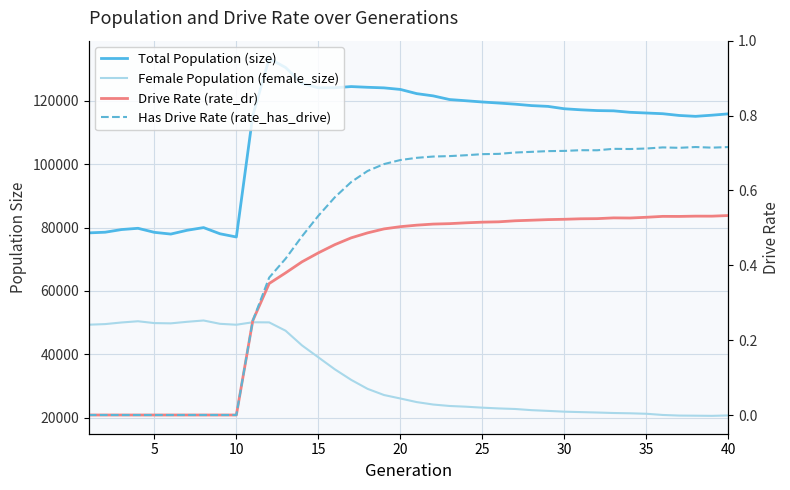

Reading left to right, list all the values displayed in this chart.

Total Population (size): 78314.0	78521.0	79363.0	79758.0	78483.0	77938.0	79139.0	79981.0	78032.0	77012.0	115296.0	133322.0	130493.0	125443.0	124090.0	124107.0	124476.0	124249.0	124066.0	123572.0	122245.0	121540.0	120383.0	120003.0	119610.0	119278.0	118922.0	118473.0	118223.0	117473.0	117144.0	116903.0	116820.0	116357.0	116134.0	115911.0	115362.0	115083.0	115446.0	115866.0
Female Population (female_size): 49342.0	49534.0	50045.0	50430.0	49850.0	49766.0	50259.0	50671.0	49623.0	49331.0	50111.0	50072.0	47447.0	42816.0	39048.0	35278.0	31938.0	29104.0	27158.0	26058.0	24921.0	24155.0	23698.0	23472.0	23165.0	22924.0	22747.0	22379.0	22147.0	21902.0	21765.0	21634.0	21479.0	21389.0	21240.0	20863.0	20671.0	20632.0	20581.0	20709.0
Drive Rate (rate_dr): 0.0	0.0	0.0	0.0	0.0	0.0	0.0	0.0	0.0	0.0	0.3	0.4	0.4	0.4	0.4	0.5	0.5	0.5	0.5	0.5	0.5	0.5	0.5	0.5	0.5	0.5	0.5	0.5	0.5	0.5	0.5	0.5	0.5	0.5	0.5	0.5	0.5	0.5	0.5	0.5
Has Drive Rate (rate_has_drive): 0.0	0.0	0.0	0.0	0.0	0.0	0.0	0.0	0.0	0.0	0.3	0.4	0.4	0.5	0.5	0.6	0.6	0.7	0.7	0.7	0.7	0.7	0.7	0.7	0.7	0.7	0.7	0.7	0.7	0.7	0.7	0.7	0.7	0.7	0.7	0.7	0.7	0.7	0.7	0.7